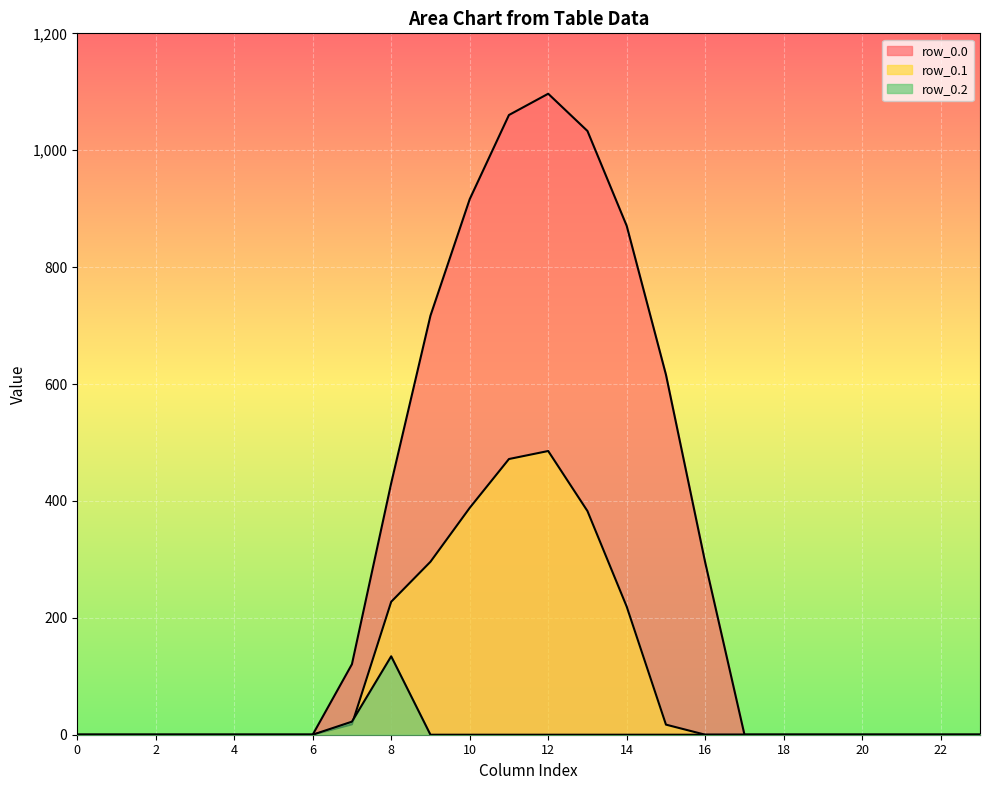

True or false: row_0.0 and row_0.2 intersect in this chart.

False